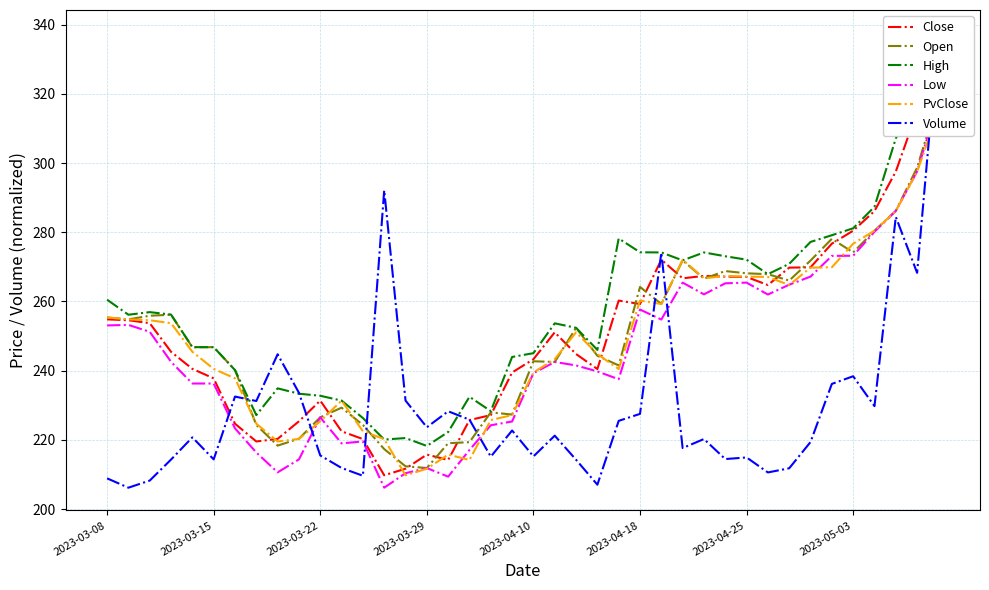

Reading left to right, what are all the values shown in this chart?

Close: 254.8	254.6	253.7	245.4	240.5	237.8	224.7	219.5	220.3	225.4	231.3	222.5	220.2	209.8	211.7	215.7	214.2	225.7	227.2	239.5	243.3	251.1	244.8	240.5	260.2	259.3	272.1	266.7	267.4	267.2	267.1	264.7	269.8	269.9	276.7	280.4	286.1	297.5	315.0	327.8
Open: 255.4	254.8	255.9	256.2	246.7	246.8	240.2	224.3	218.3	220.3	226.5	229.3	224.3	217.3	212.3	211.8	219.0	219.3	227.9	227.3	242.7	242.5	252.4	244.3	241.5	264.2	259.3	271.9	266.6	268.8	268.1	267.9	266.0	271.8	278.1	274.2	280.4	286.2	298.7	319.0
High: 260.5	256.2	256.9	256.2	246.8	246.8	240.2	227.2	234.9	233.3	232.7	231.3	226.3	220.1	220.5	218.2	222.3	232.4	228.3	243.9	245.1	253.7	252.4	246.0	278.2	274.2	274.2	271.9	274.2	273.1	272.1	267.9	270.9	277.2	279.1	281.1	287.4	307.1	319.0	337.7
Low: 253.1	253.2	251.2	242.6	236.3	236.3	223.3	216.3	210.6	214.3	226.5	219.0	219.5	206.2	210.4	211.8	209.4	217.1	224.2	225.3	239.3	242.5	241.5	239.8	237.5	257.7	254.8	265.4	262.1	265.2	265.4	262.0	264.8	267.2	273.2	273.2	280.1	286.2	297.6	318.0
PvClose: 255.4	254.8	254.6	253.7	245.4	240.5	237.8	224.7	219.5	220.3	225.4	231.3	222.5	220.2	209.8	211.7	215.7	214.2	225.7	227.2	239.5	243.3	251.1	244.8	240.5	260.2	259.3	272.1	266.7	267.4	267.2	267.1	264.7	269.8	269.9	276.7	280.4	286.1	297.5	315.0
Volume: 208.9	206.2	208.2	214.3	220.7	214.3	232.5	231.2	244.7	233.6	215.5	211.9	209.6	292.1	231.4	223.6	228.3	225.8	215.1	222.7	215.2	221.2	214.2	207.0	225.5	227.5	274.1	217.6	220.2	214.4	214.9	210.6	211.8	219.4	236.2	238.4	229.7	284.4	268.3	337.7